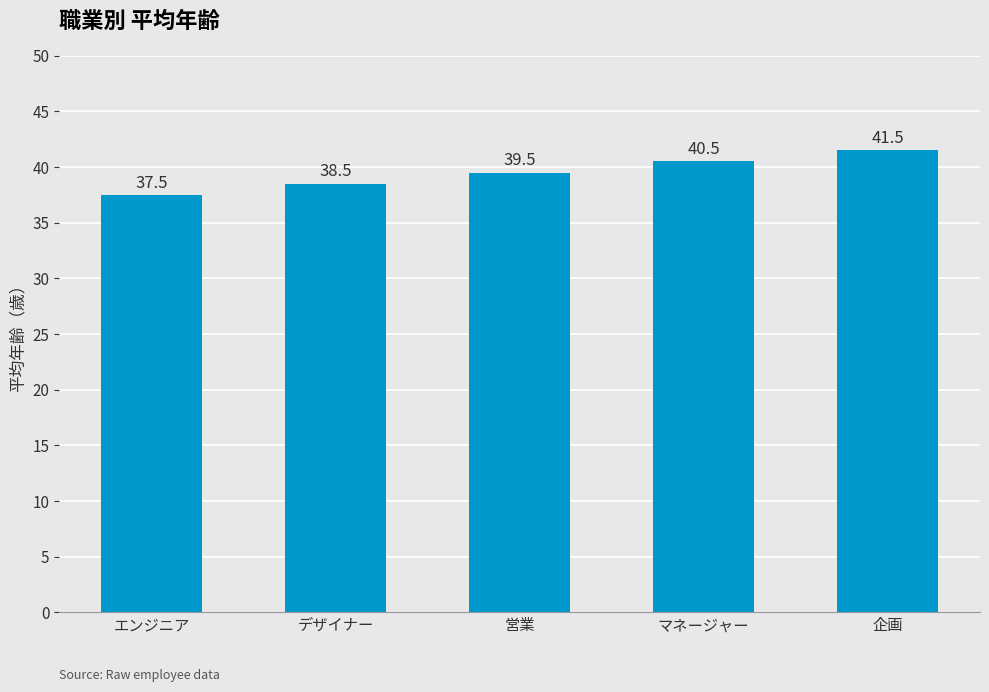

What is the difference between the maximum and minimum values?

4.0